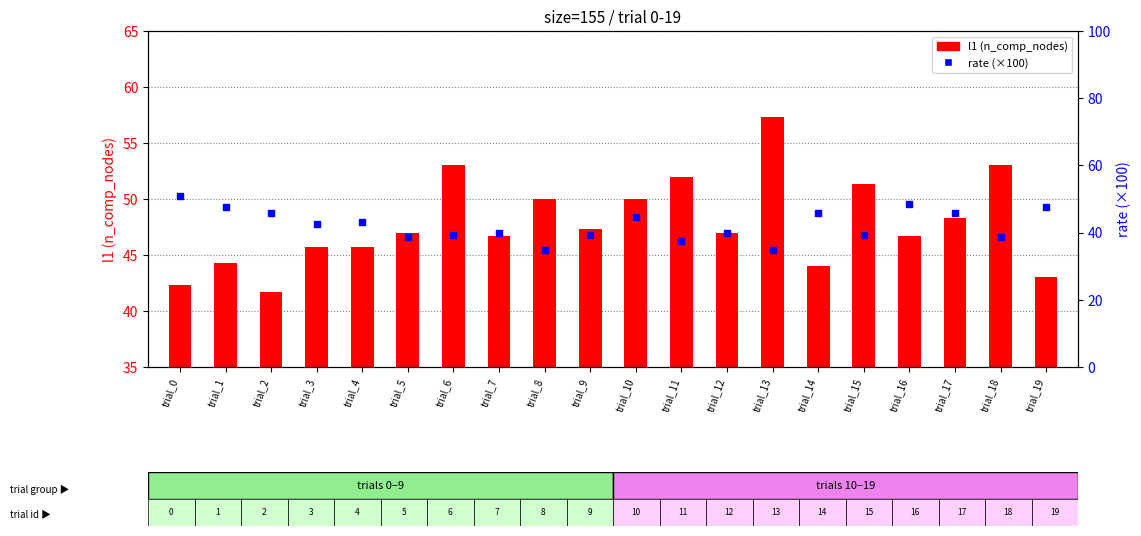

What are all the series names shown in the legend?

l1 (n_comp_nodes), rate (×100)